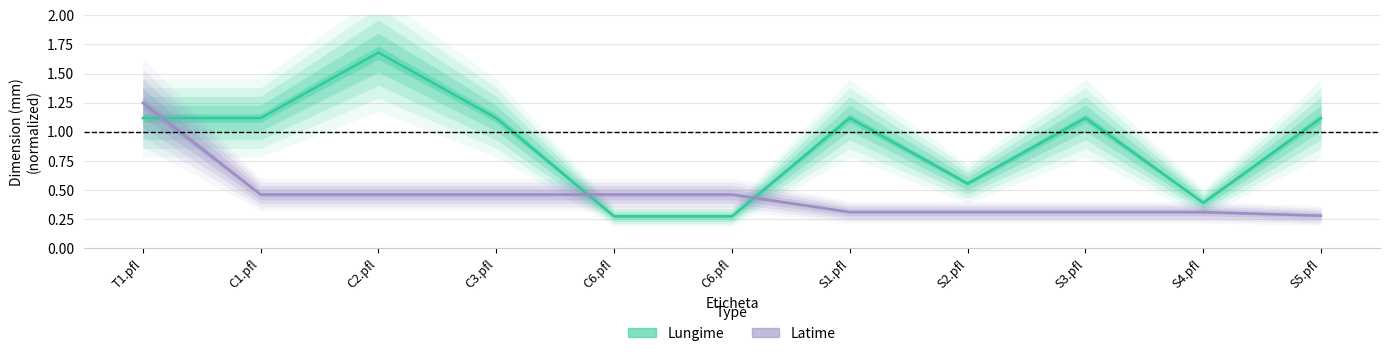

At how many categories does at least one series exceed 0?

11